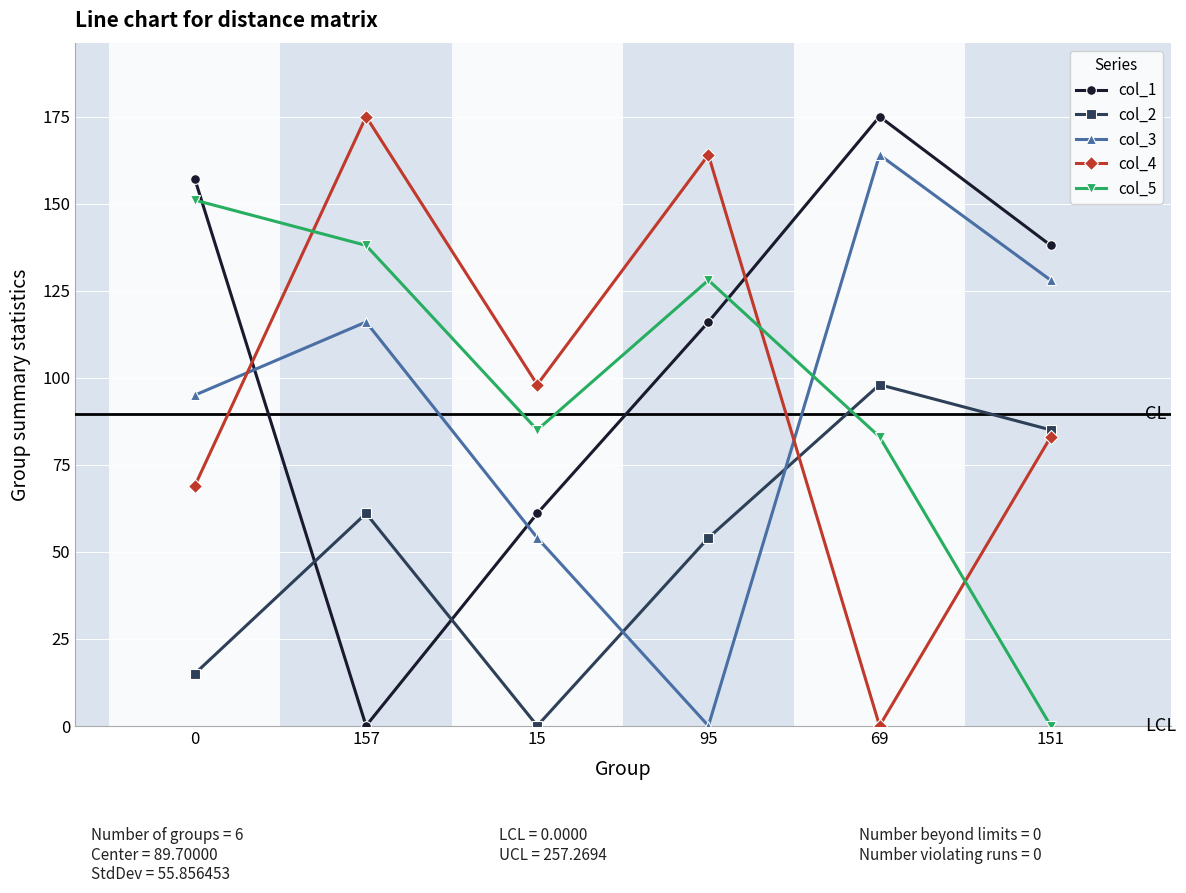

True or false: col_4 and col_5 intersect in this chart.

True